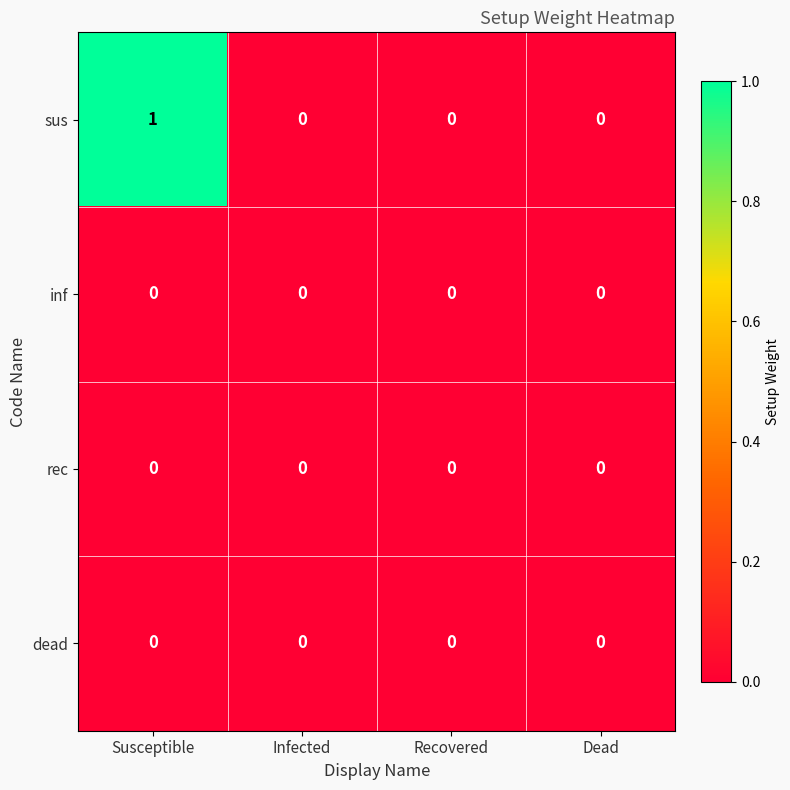

At which category is the sum across all series the highest?

Susceptible